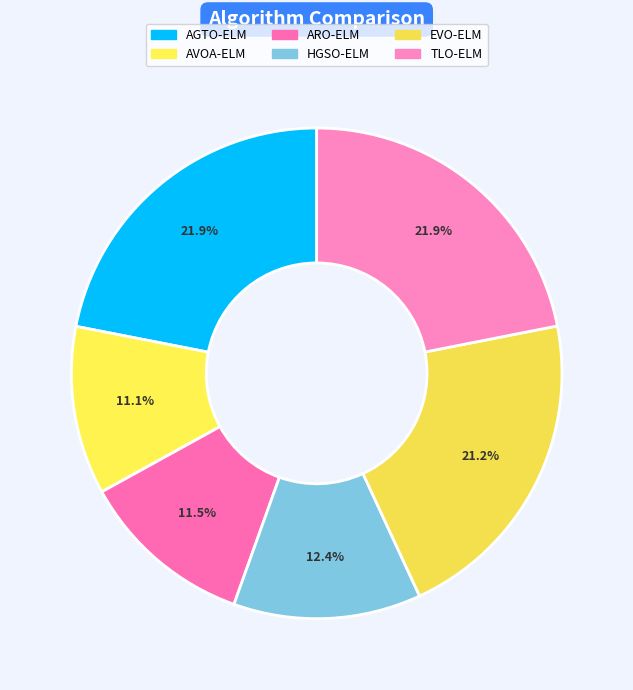

Count the number of slices in the pie.

6